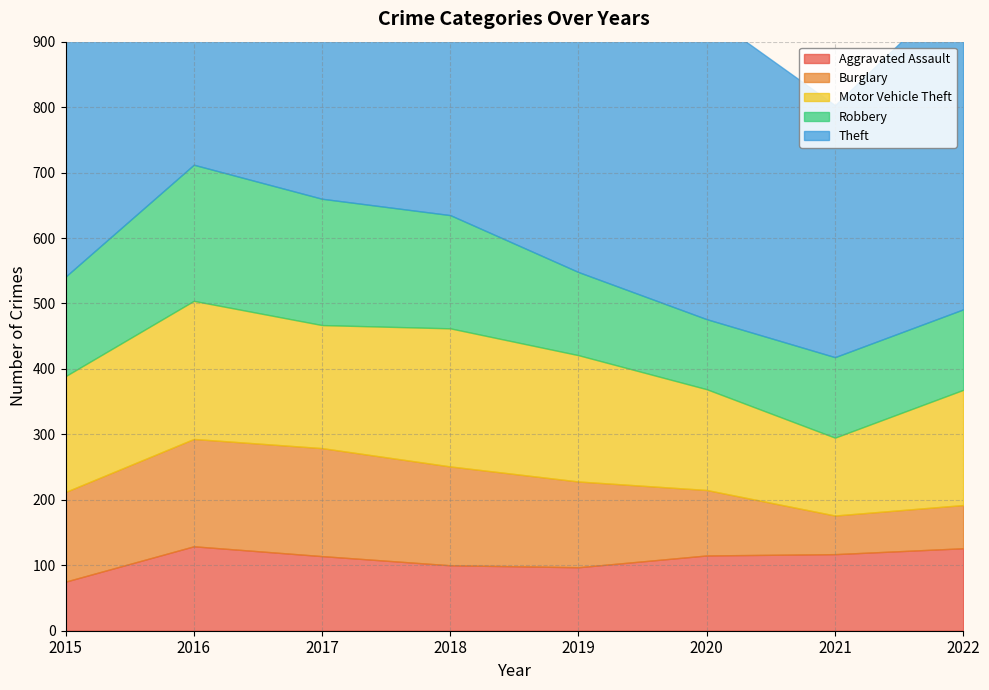

What is the total value across all series at 2018?

1322